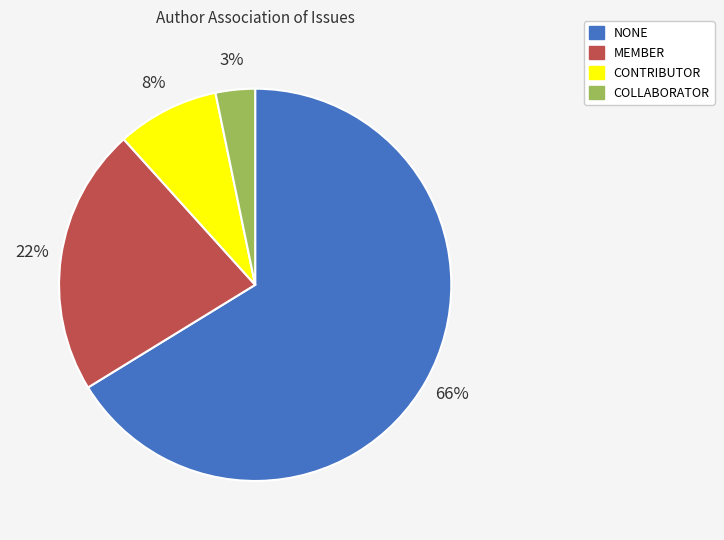

Is it true that MEMBER is 33% of the pie?

False